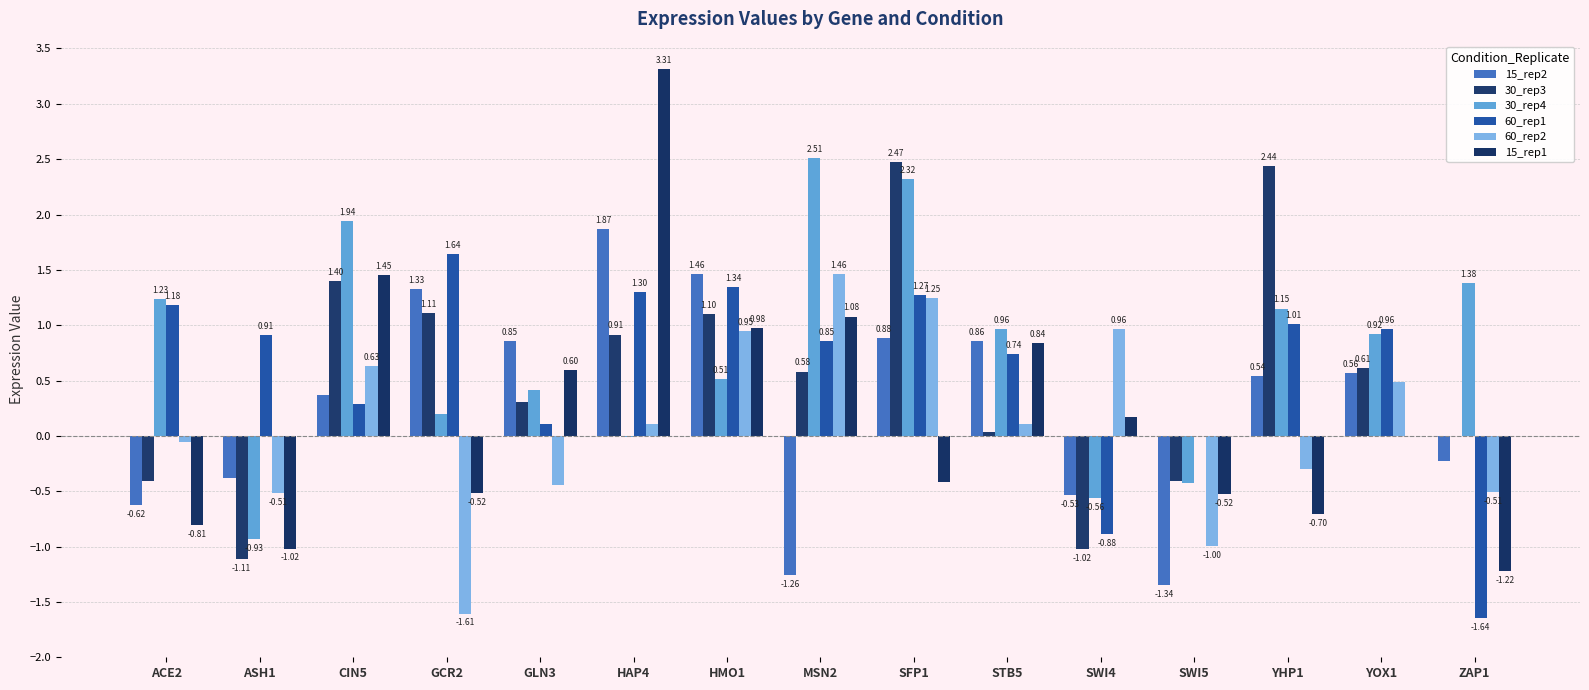

Which category has the lowest value in the 60_rep1 series?

ZAP1